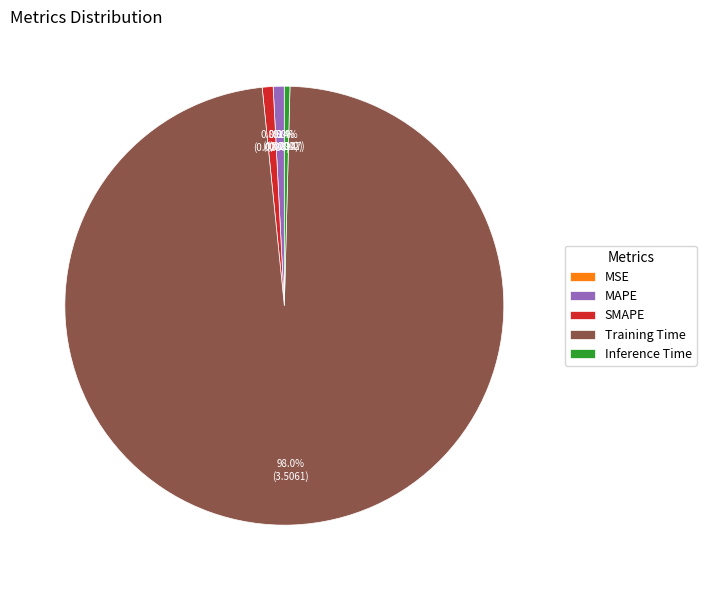

What is the majority slice?

Training Time